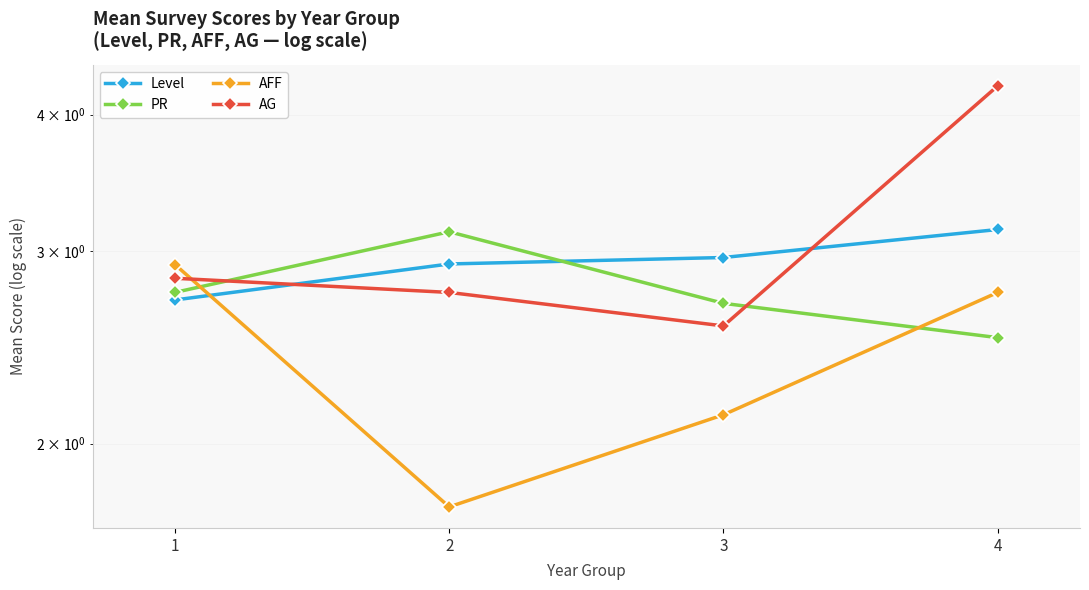

List the series in order of their overall mean, lowest first.

AFF, PR, Level, AG